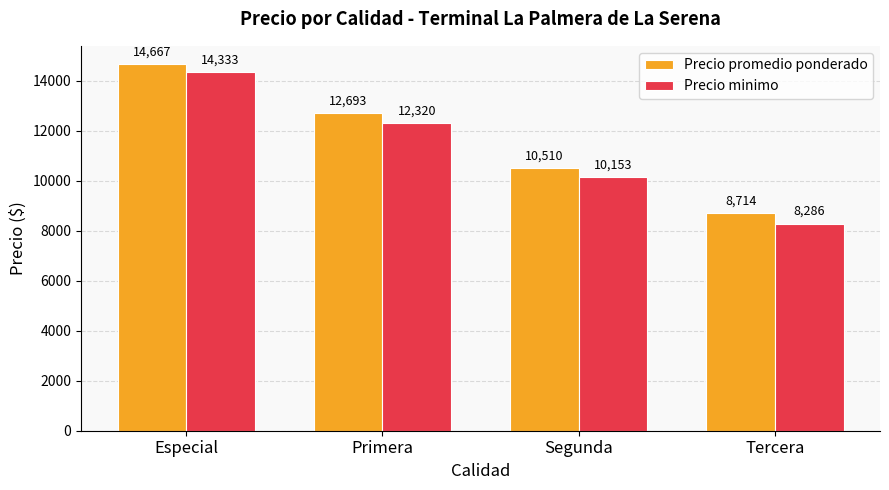

Is it true that Precio promedio ponderado equals 14518.1 at Tercera?

False